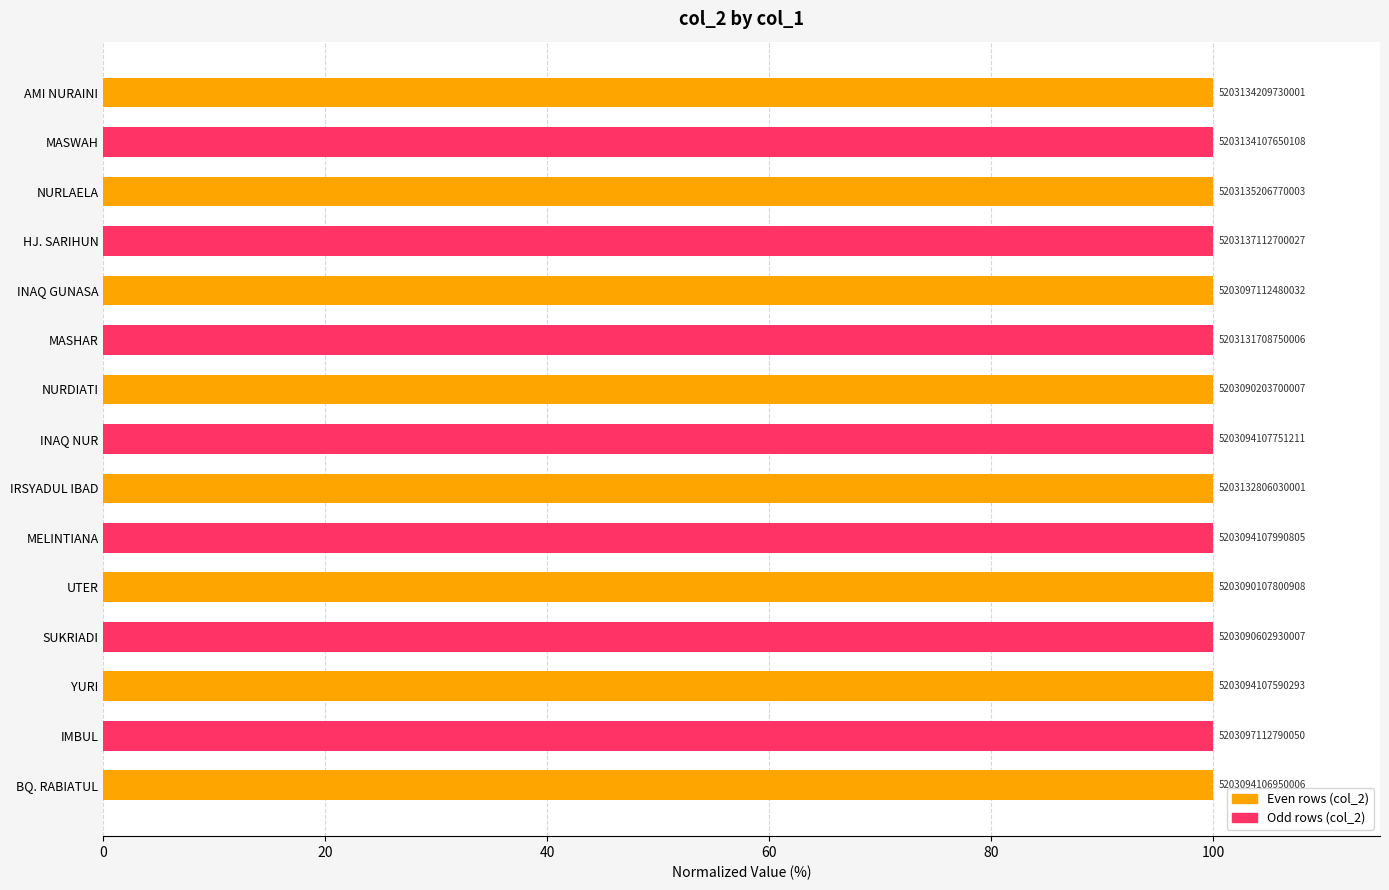

Does the chart contain stacked bars?

No